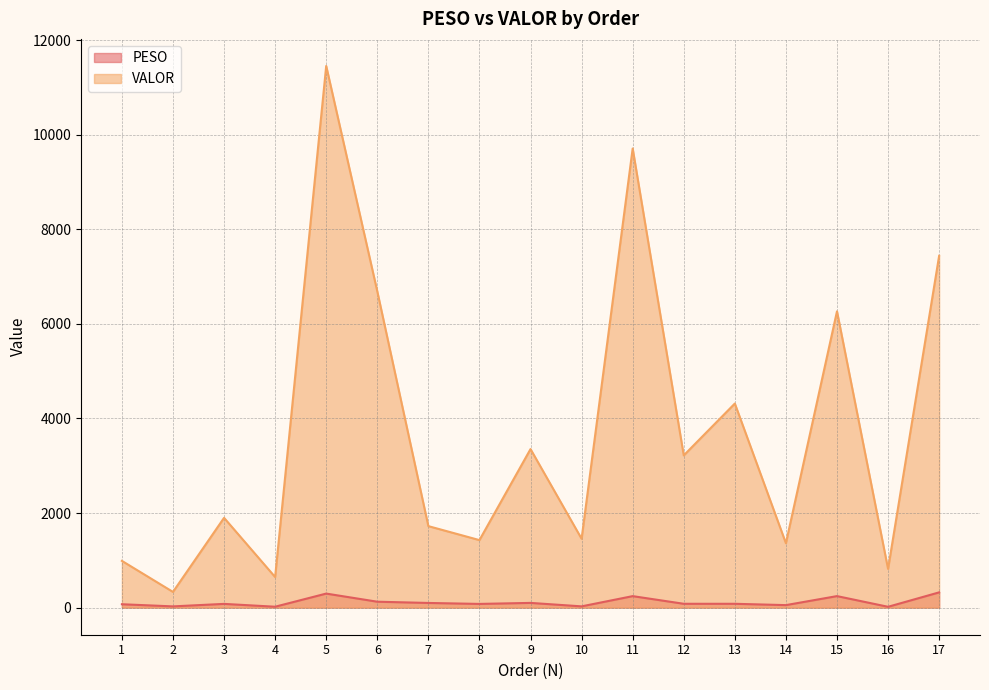

True or false: PESO and VALOR intersect in this chart.

False